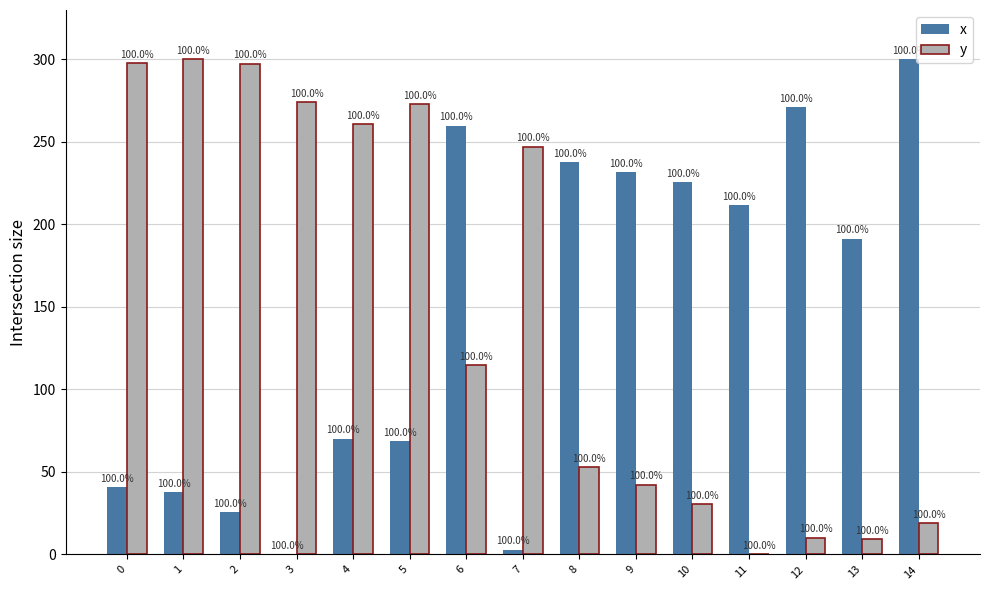

Are the bars grouped side by side (vs. stacked)?

Yes